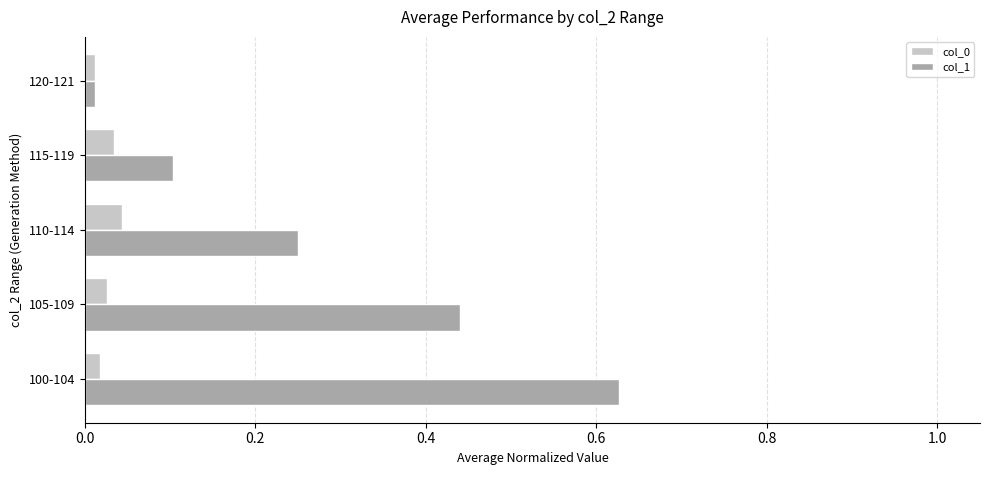

How many data points does each series have?

5